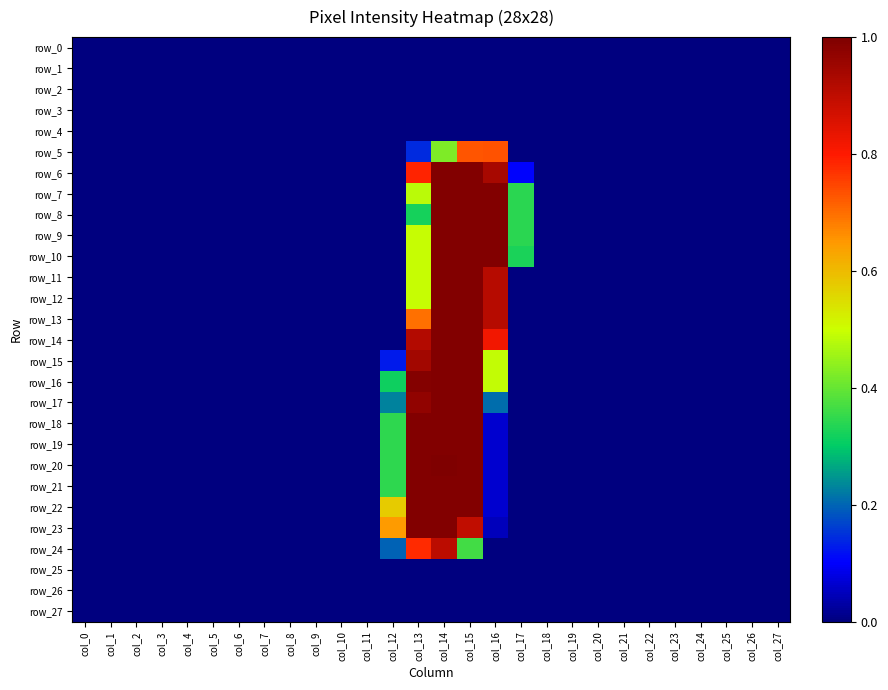

List the series in order of their peak value, lowest first.

row_0, row_1, row_2, row_3, row_4, row_25, row_26, row_27, row_5, row_24, row_6, row_7, row_8, row_9, row_10, row_11, row_12, row_13, row_14, row_15, row_16, row_17, row_18, row_19, row_21, row_22, row_23, row_20